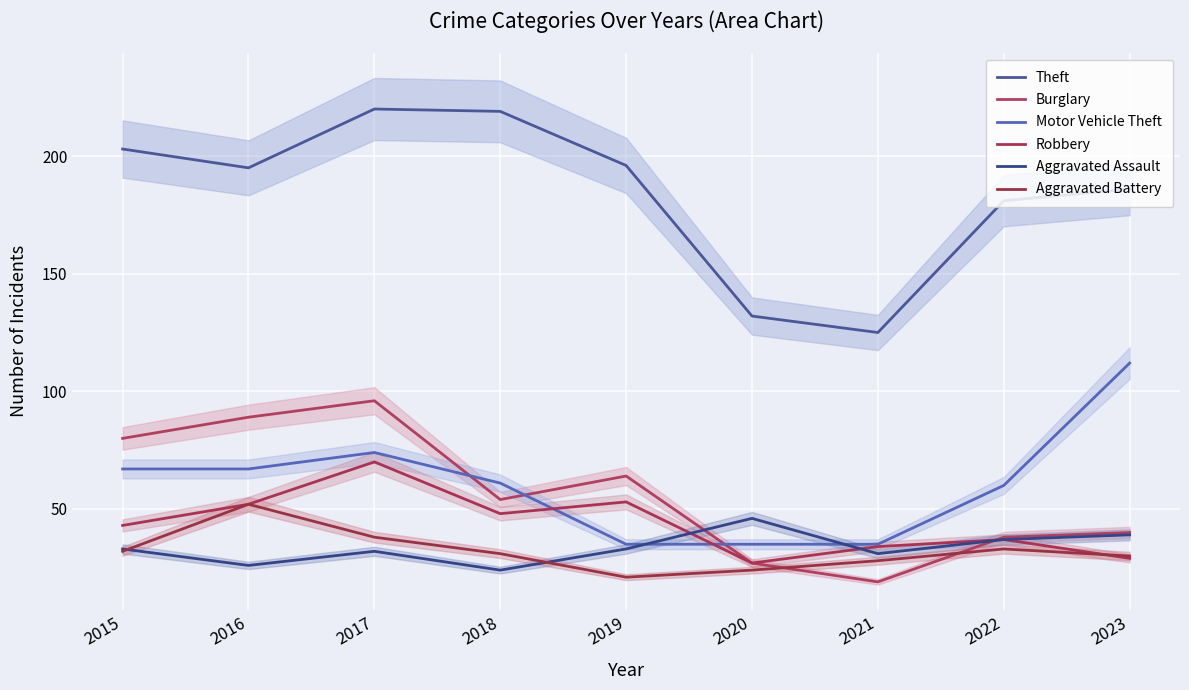

True or false: Aggravated Assault and Theft intersect in this chart.

False